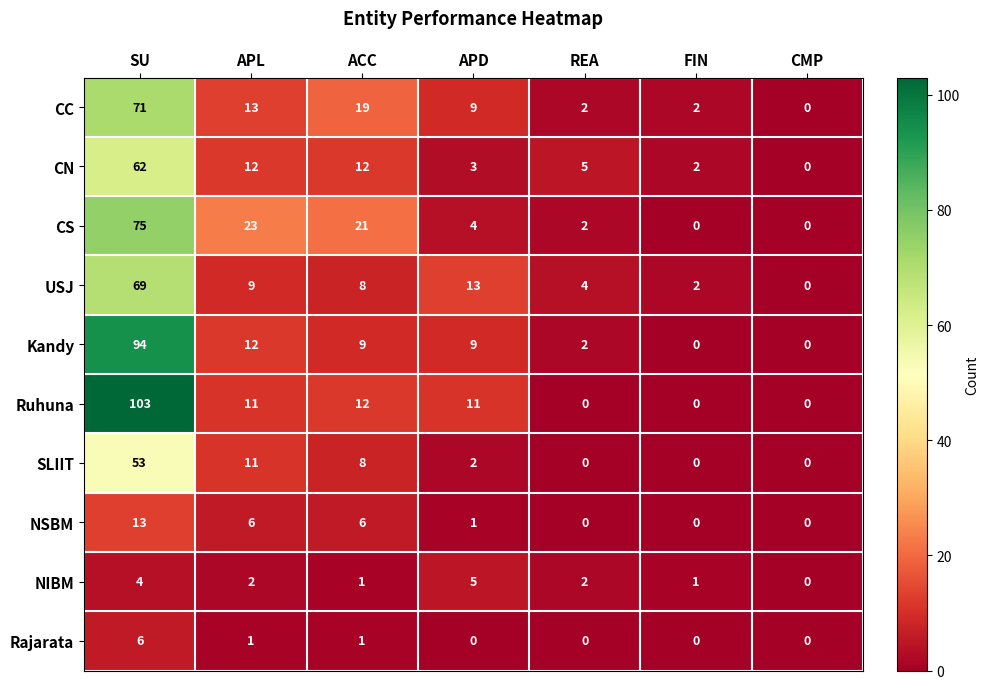

Which series changed the most between APL and ACC?

CC